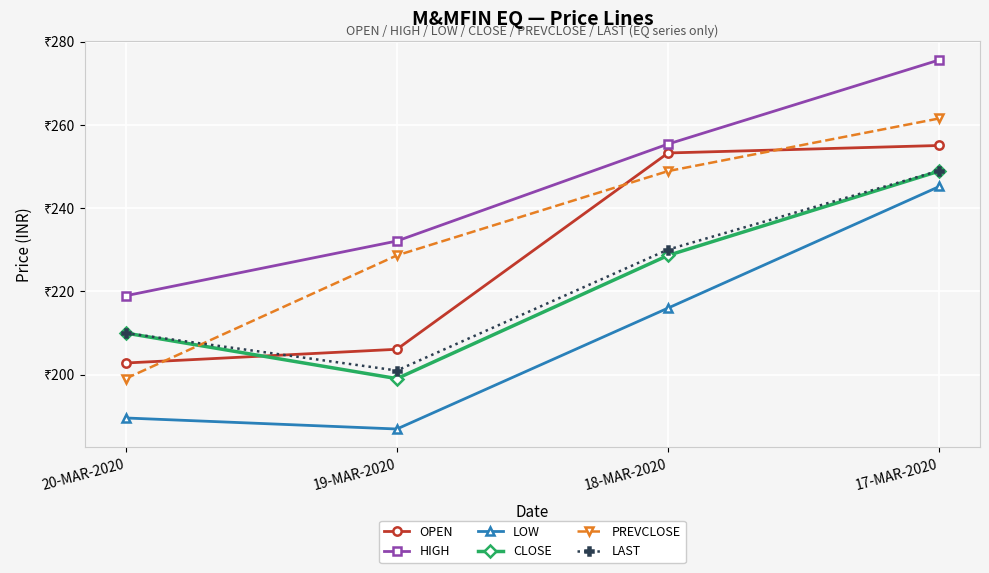

True or false: PREVCLOSE and LOW cross at least once.

False